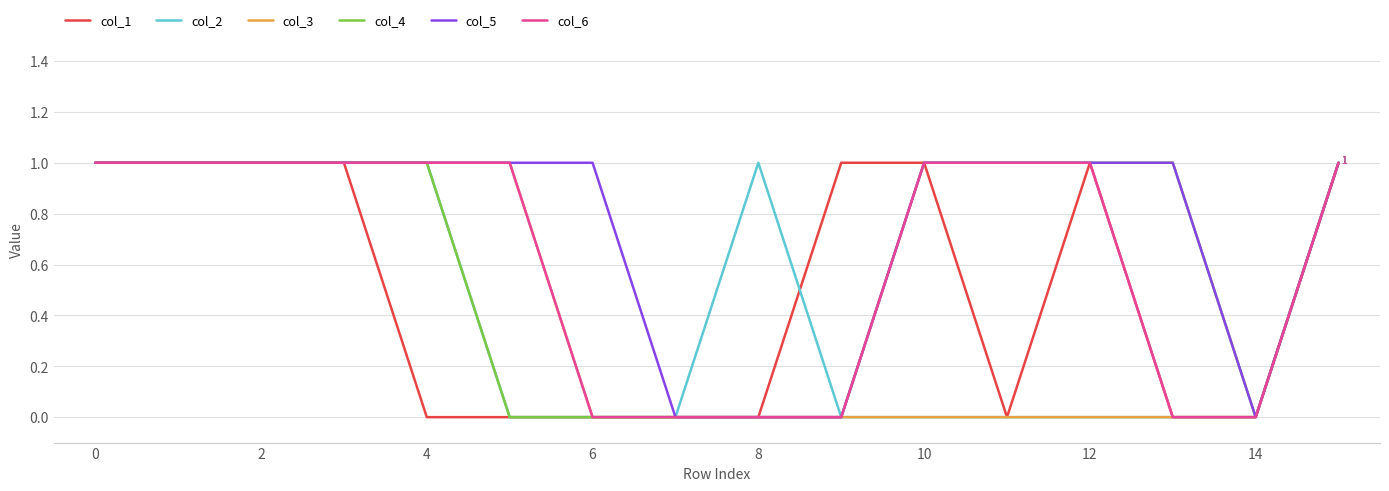

Which series has the largest total across all categories?

col_5